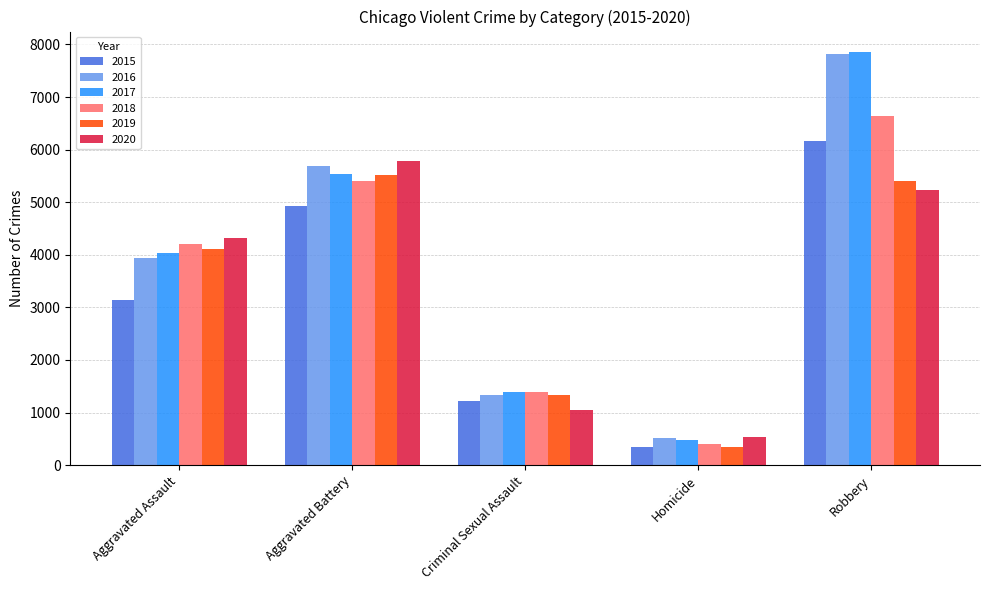

Which category has the highest value across all series?

Robbery